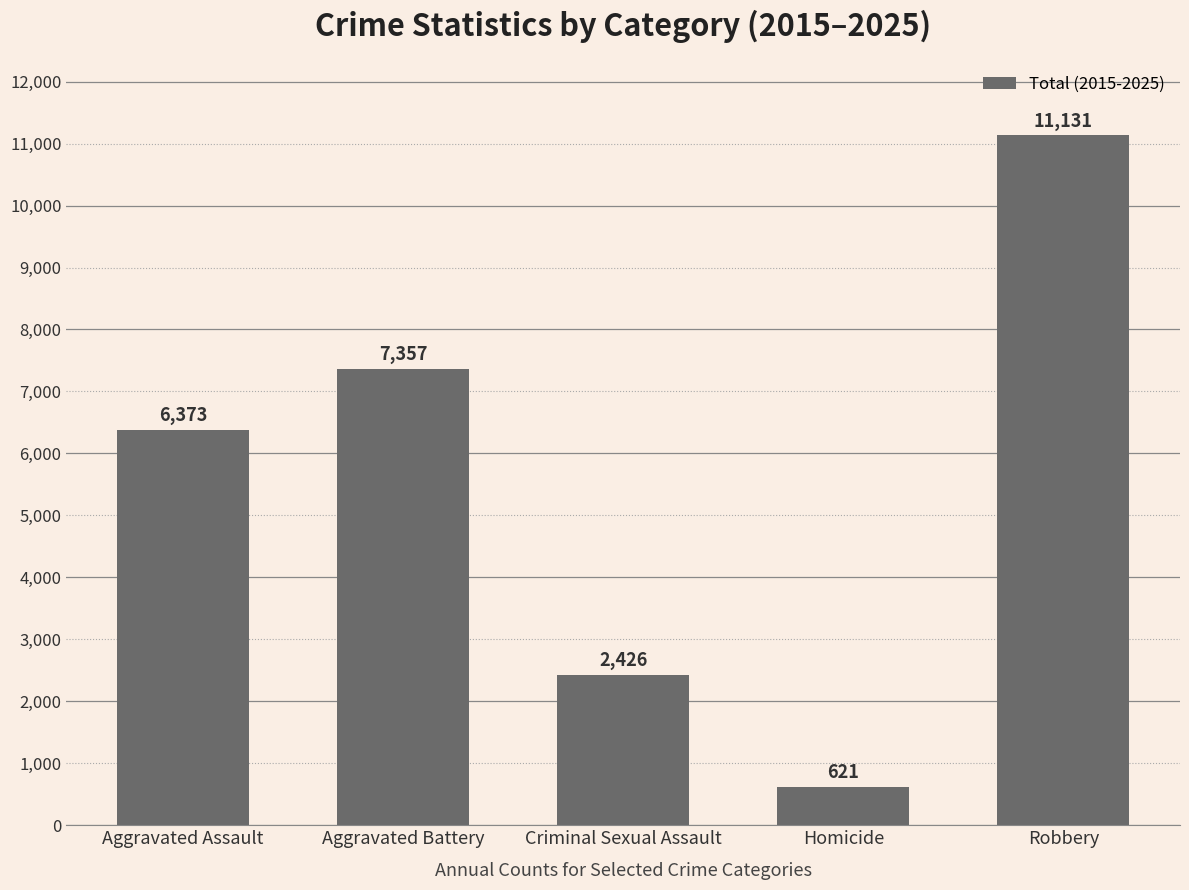

What is the change in value from Aggravated Assault to Robbery?

+4758